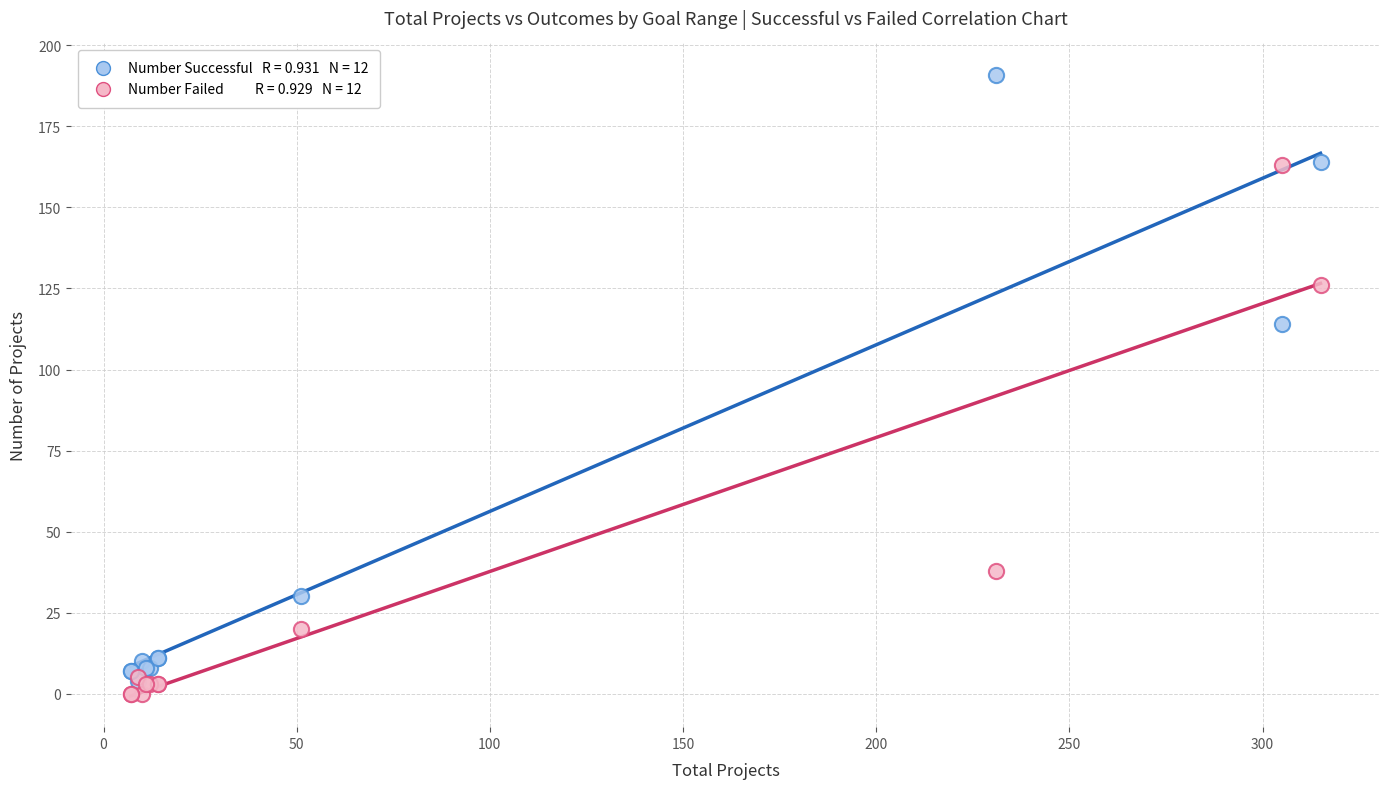

Across all series, what Y value is closest to 95?

114